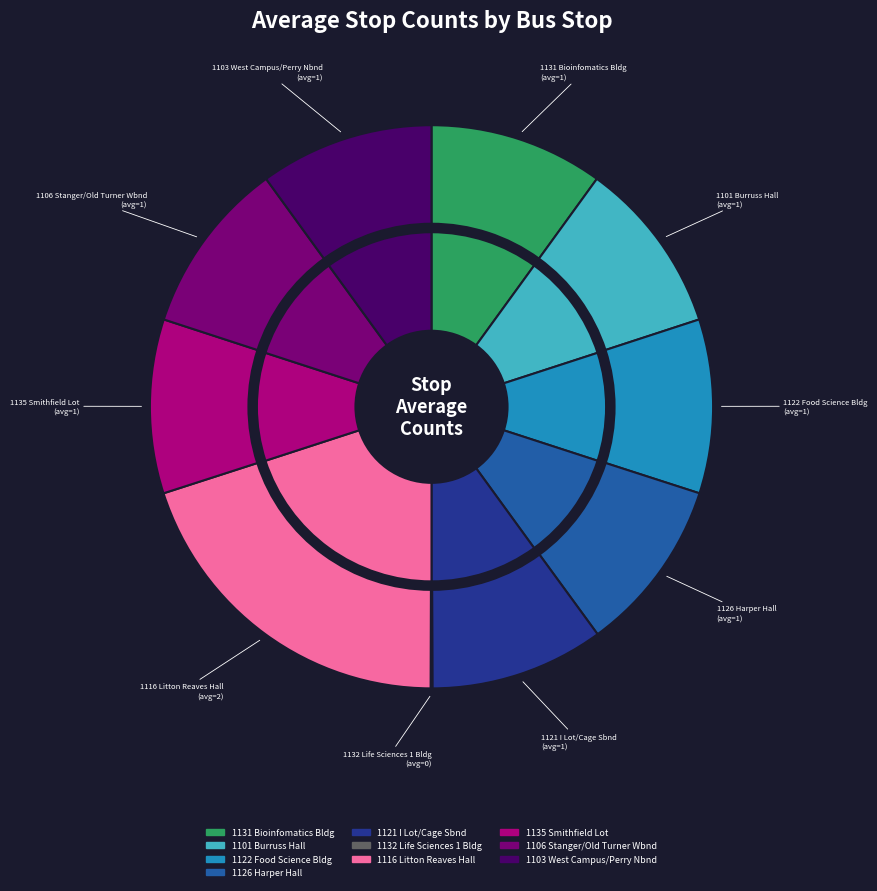

What is the smallest slice in the pie chart?

1132 Life Sciences 1 Bldg